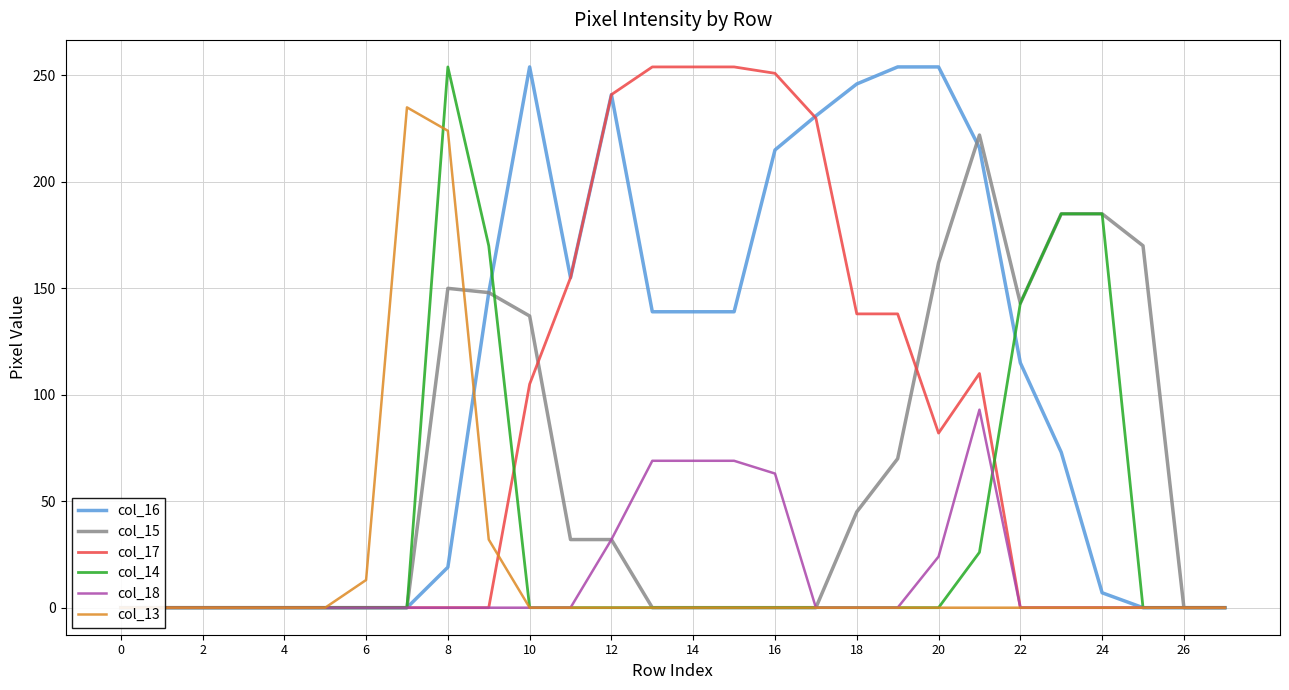

Is it true that col_16 equals -167 at 10?

False